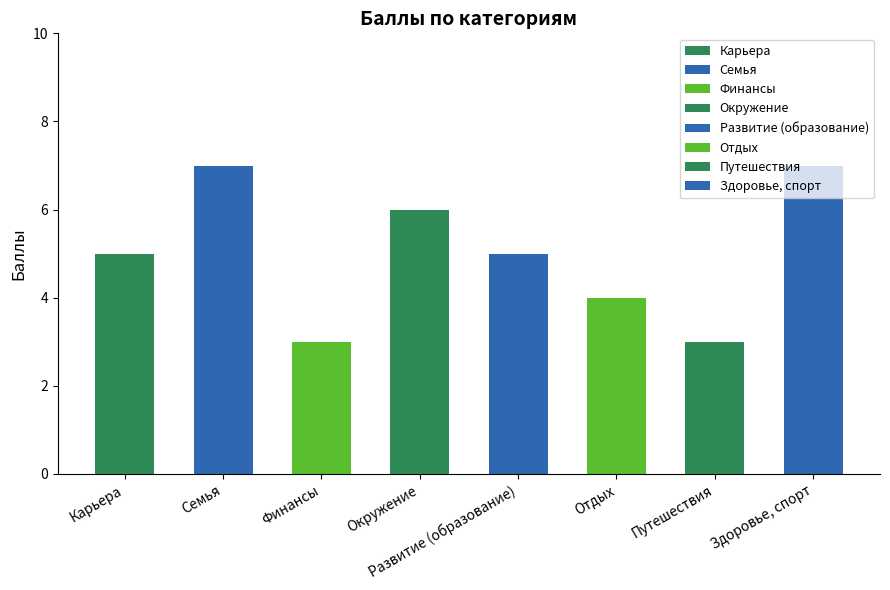

What value does the data have at Карьера?

5